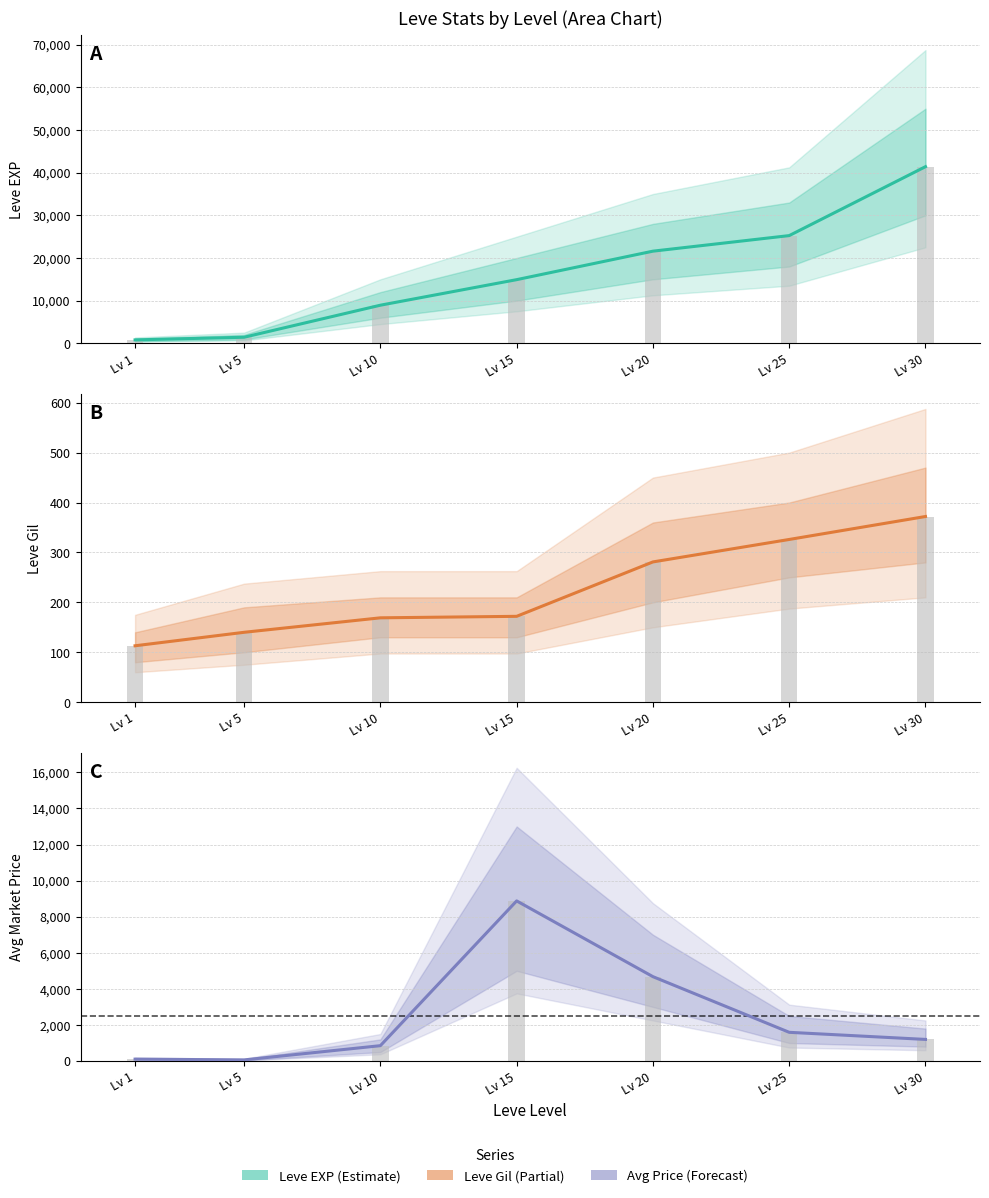

At which label does currentAveragePrice reach its minimum?

Lv 5